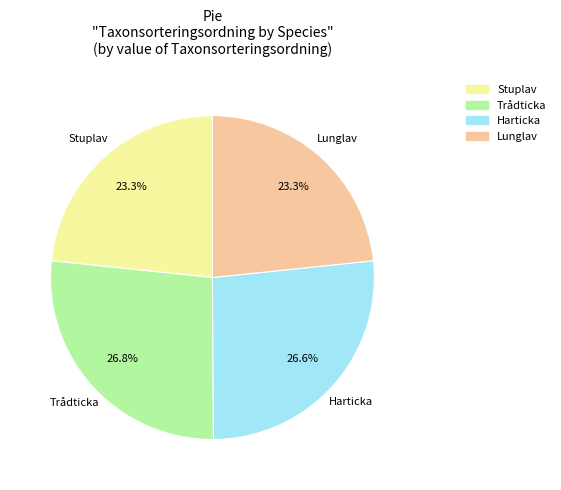

How much of the chart is everything except Lunglav?

76.7%